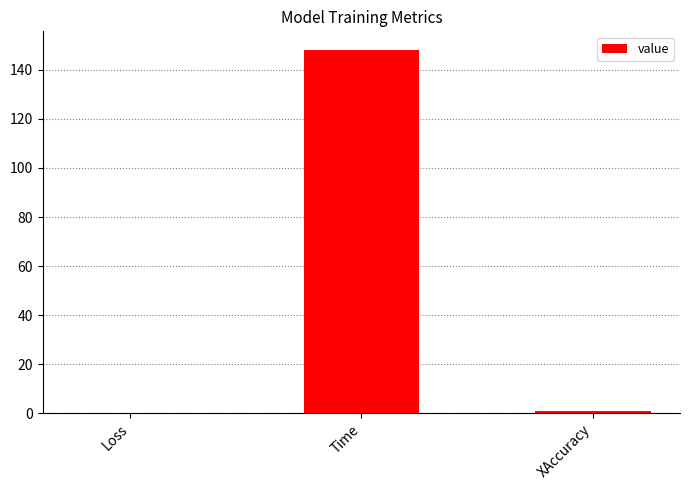

Which category has the highest value across all series?

Time